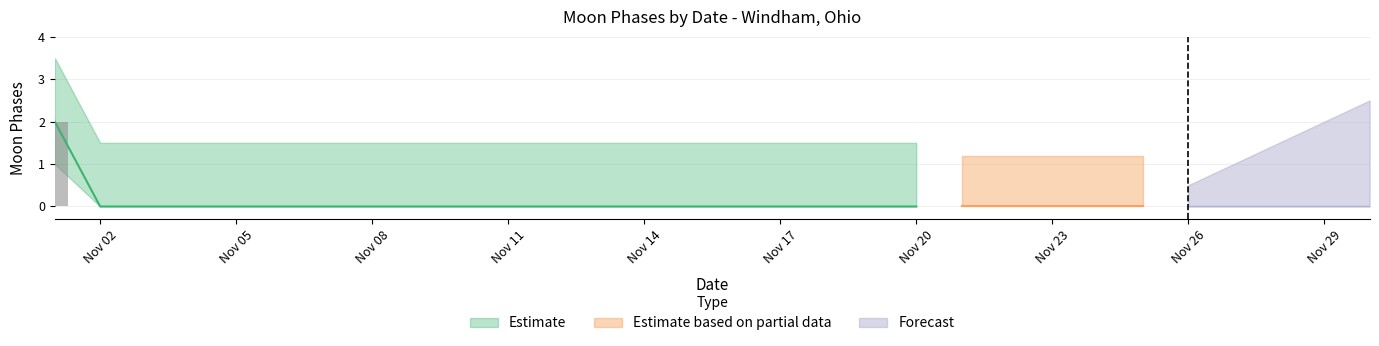

What is the greatest value displayed?

2